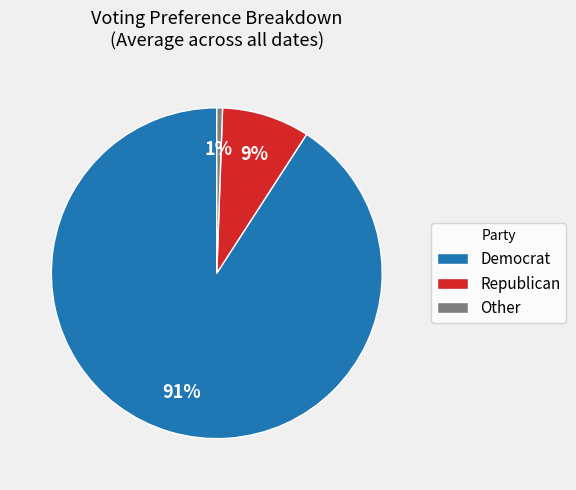

What is the smallest slice in the pie chart?

Other